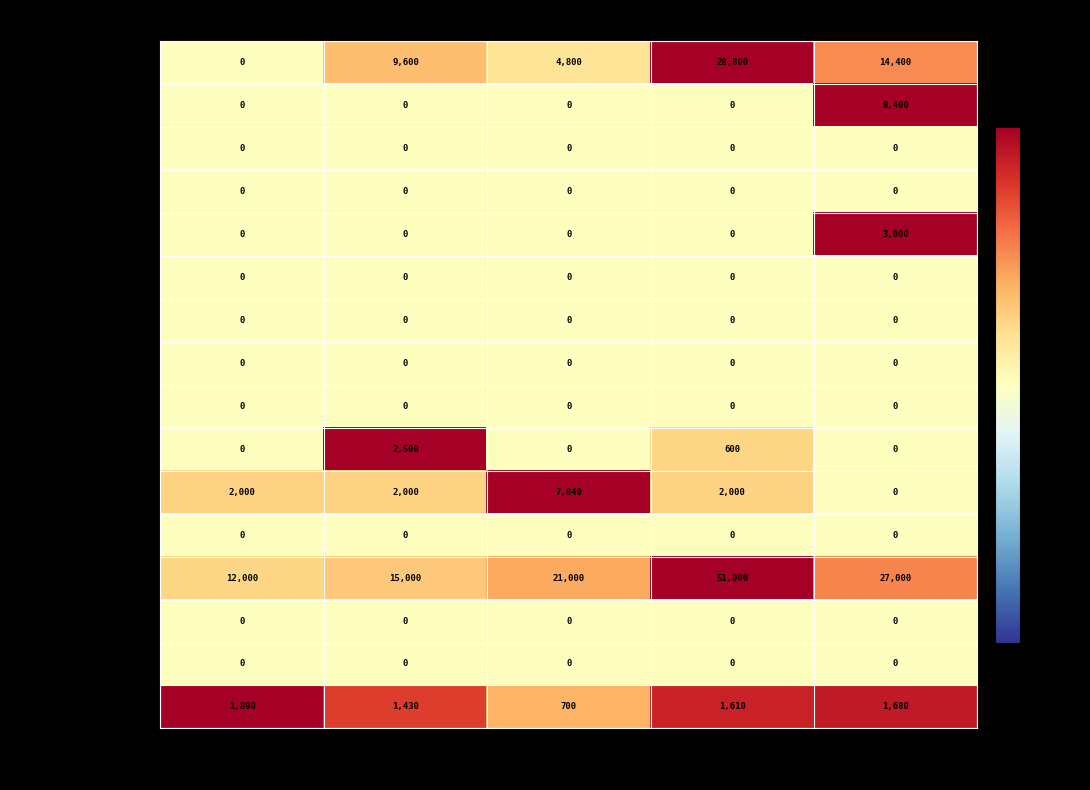

What is the difference between the Контрагент values at Сентябрь and Июль?

4800